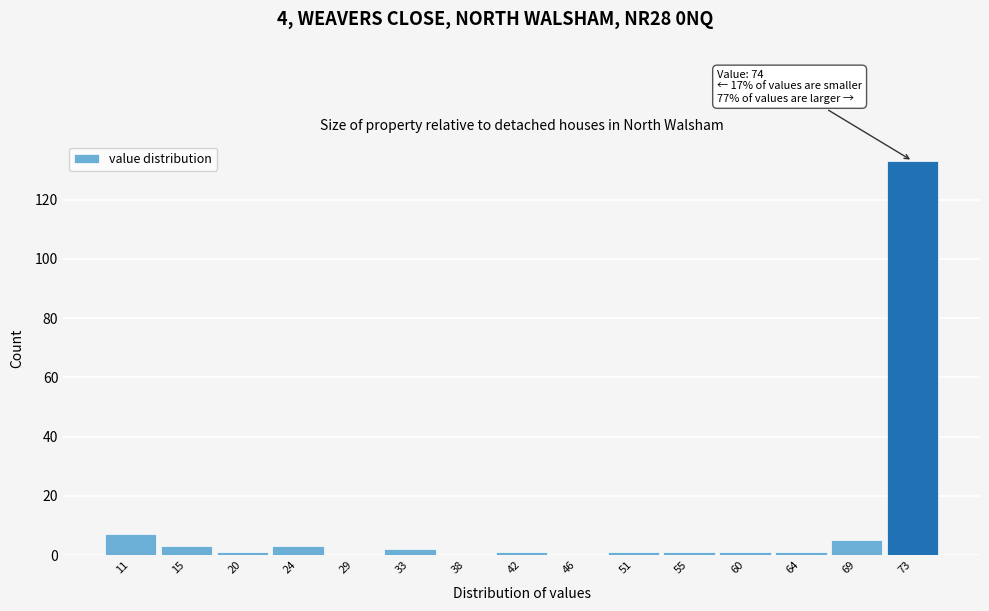

Which range on the x-axis has the tallest bar?

71.0 to 75.5